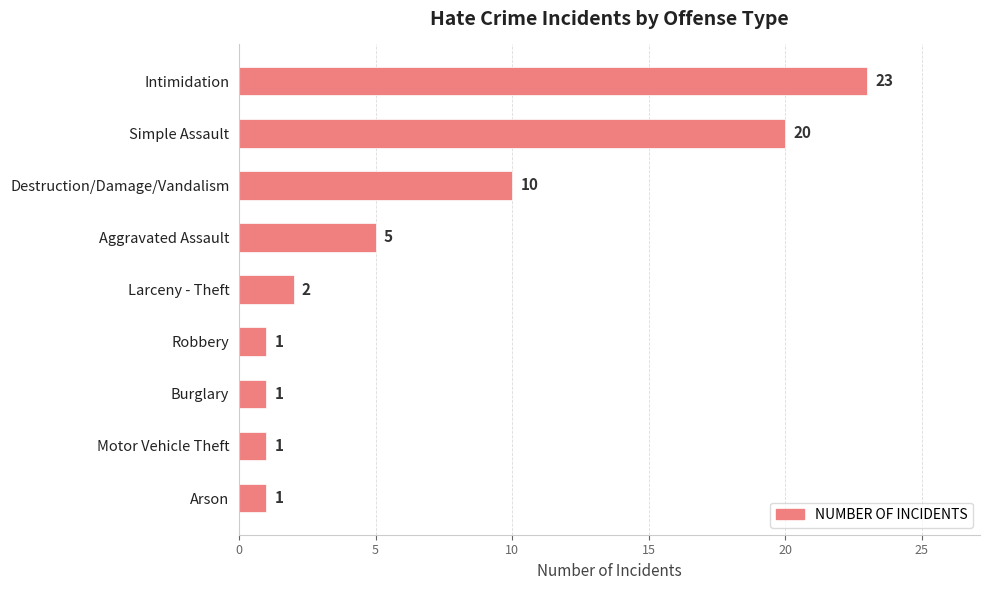

Reading bottom to top, what are all the values shown in this chart?

Arson=1	Motor Vehicle Theft=1	Burglary=1	Robbery=1	Larceny - Theft=2	Aggravated Assault=5	Destruction/Damage/Vandalism=10	Simple Assault=20	Intimidation=23